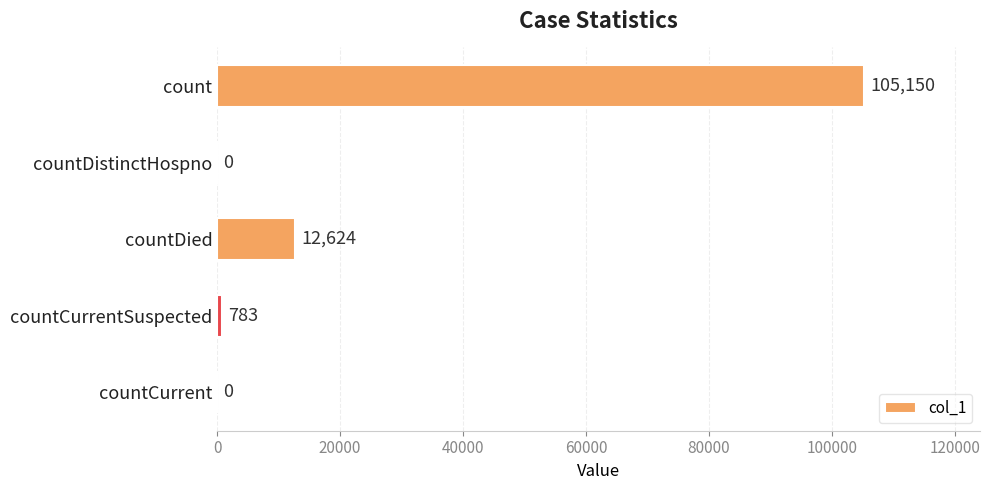

Reading top to bottom, extract all data points from this chart.

count=105150	countDistinctHospno=0	countDied=12624	countCurrentSuspected=783	countCurrent=0